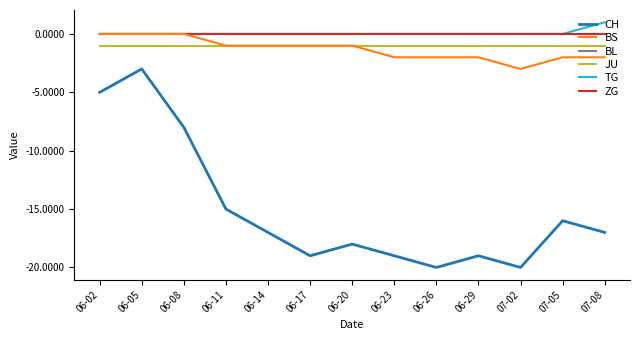

What is the maximum value shown in the chart?

1